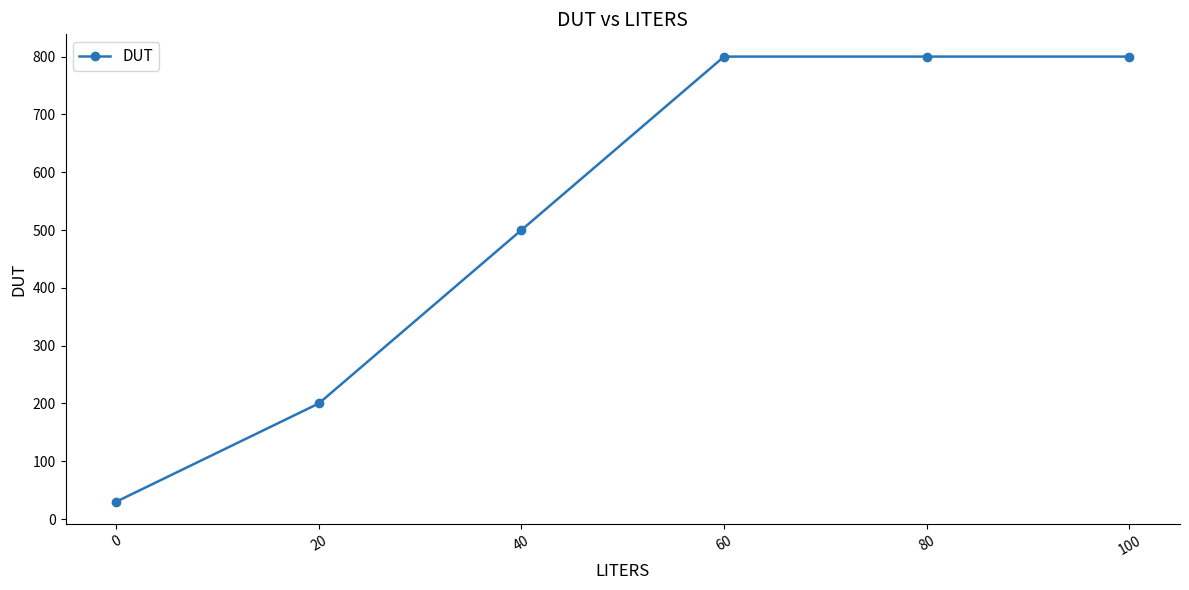

Reading left to right, list all the values displayed in this chart.

30	200	500	800	800	800